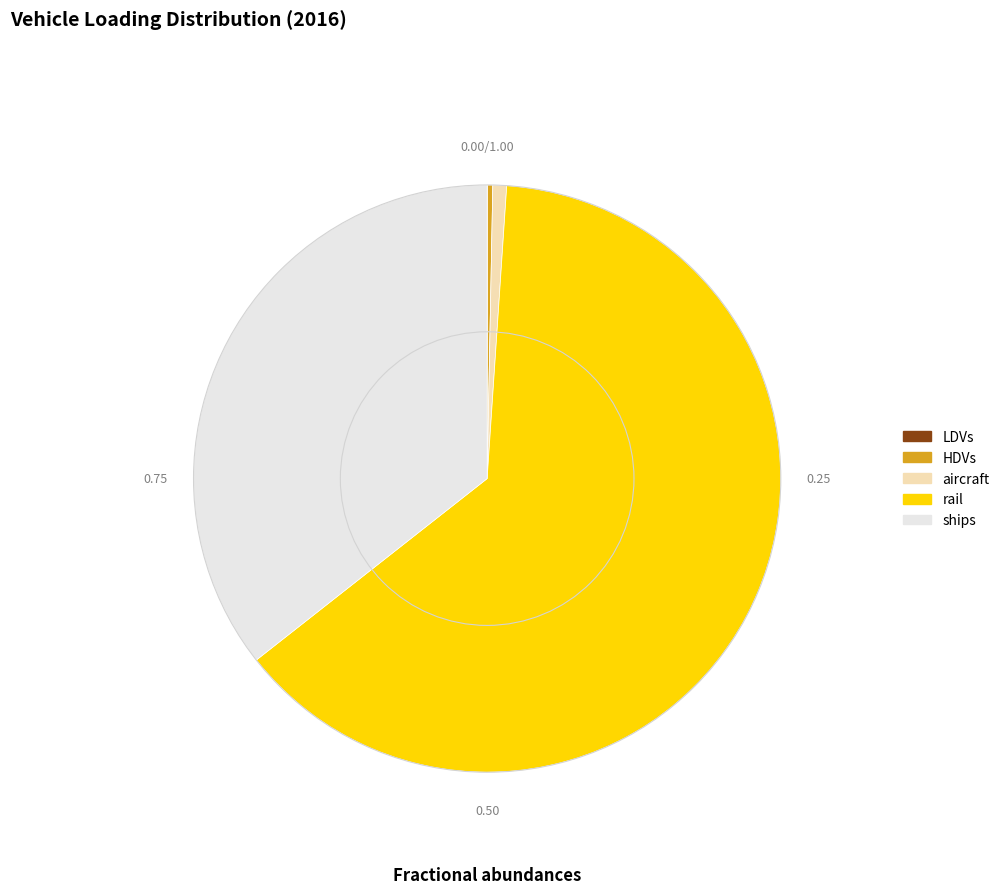

Which slice is the largest?

rail